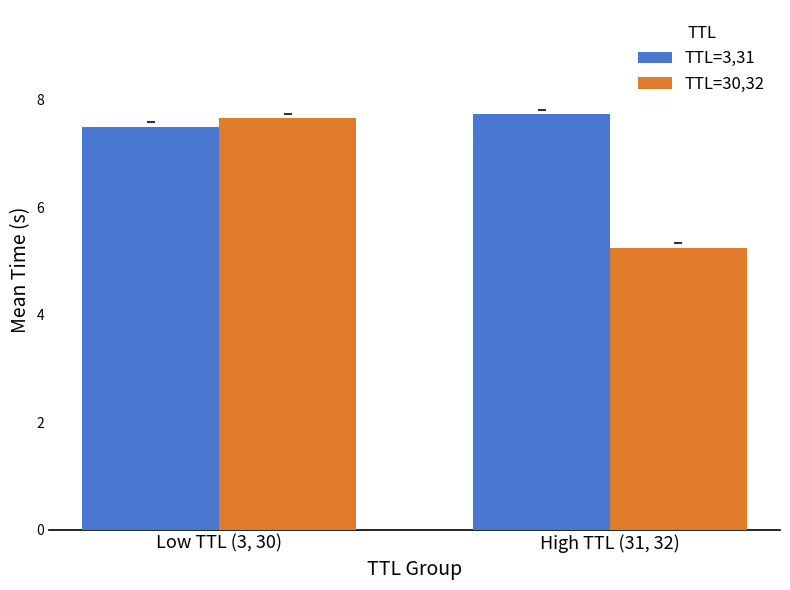

Rank the categories by TTL=30,32 value from lowest to highest.

High TTL (31, 32), Low TTL (3, 30)